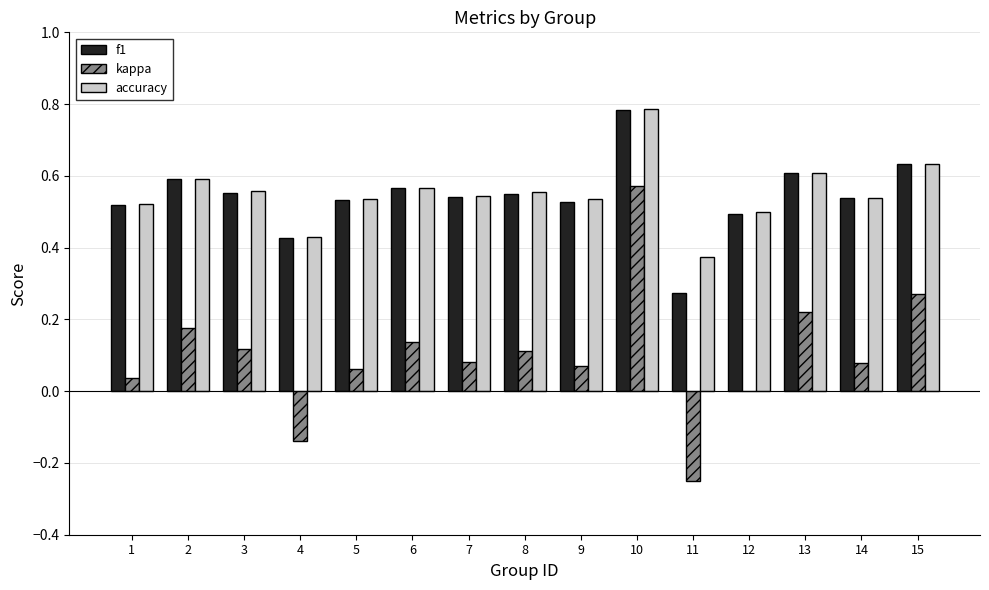

Between 1 and 4, which series saw the biggest shift?

kappa